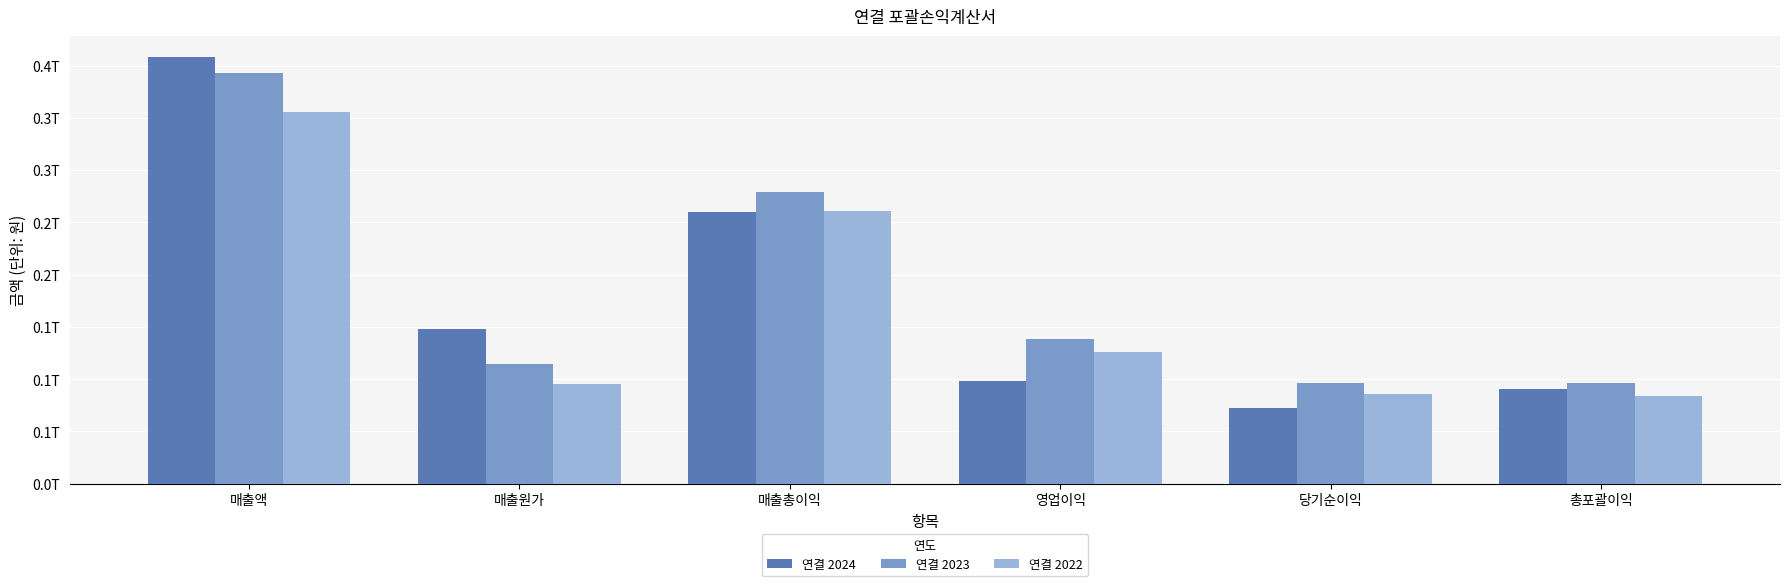

Does the chart contain any negative values?

No